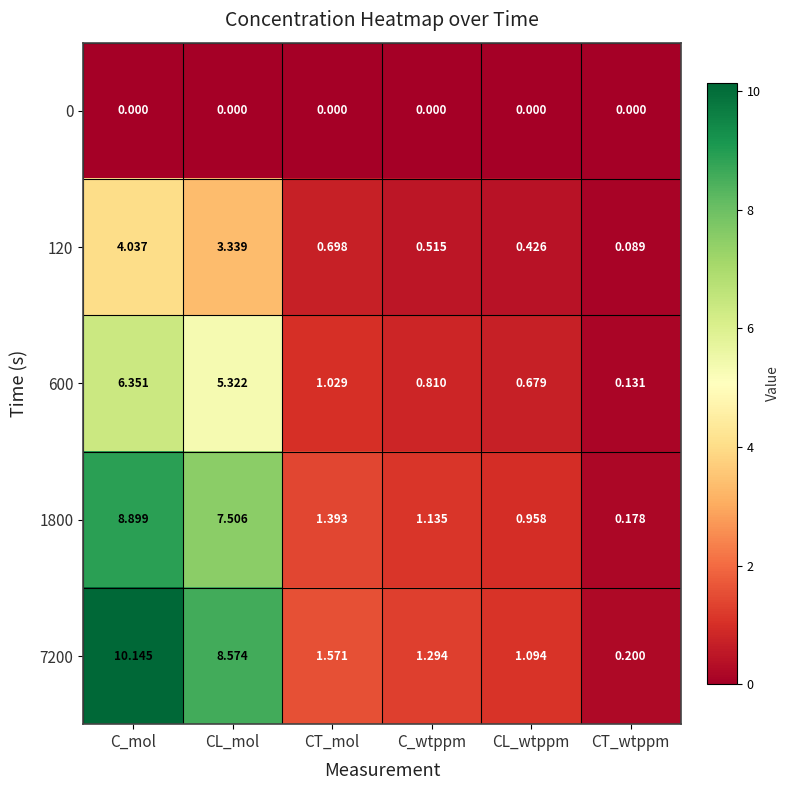

Which series has the largest total across all categories?

7200